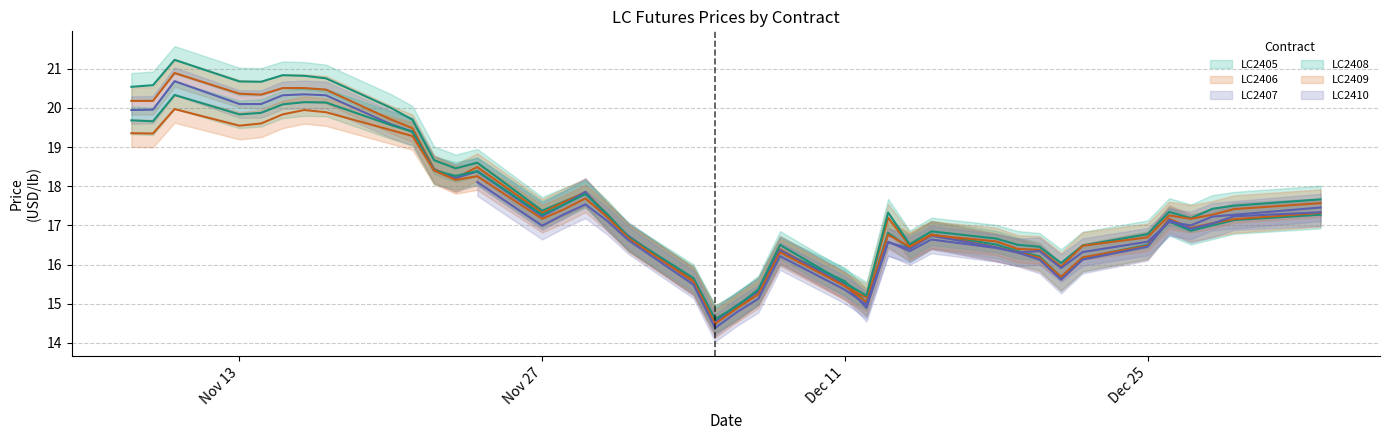

True or false: LC2406 has a value of 20.2 at LC2408.

True